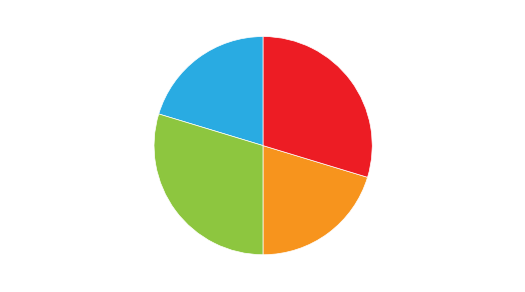

Does Estandar_normalizada represent more than half of the total?

No